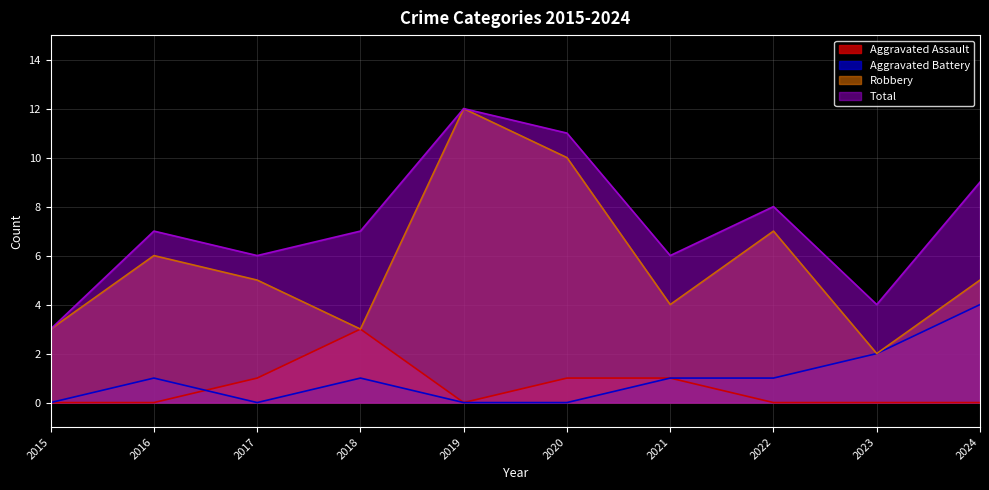

Read the Total value at 2022.

8